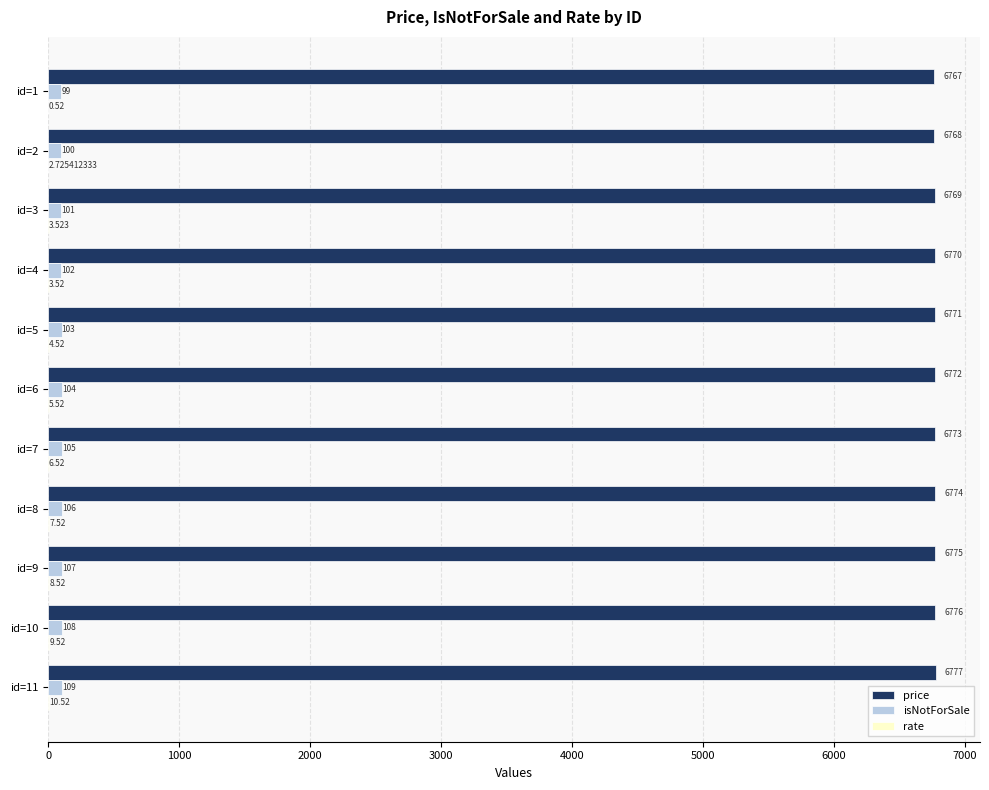

Which series has the largest total across all categories?

price